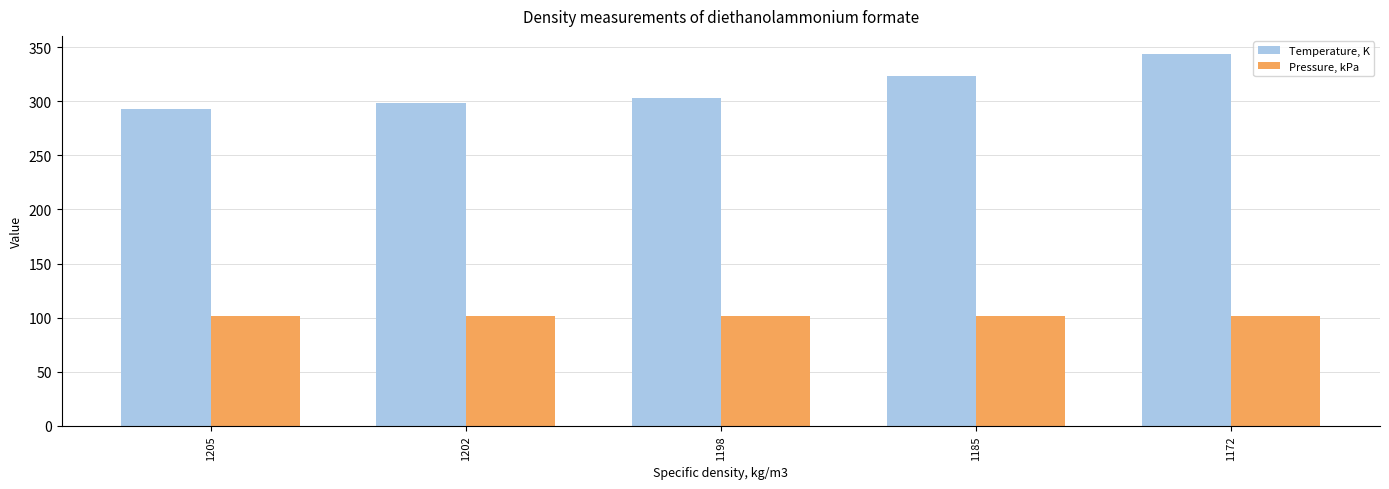

Rank the series at 1205 from lowest to highest value.

Pressure, kPa, Temperature, K